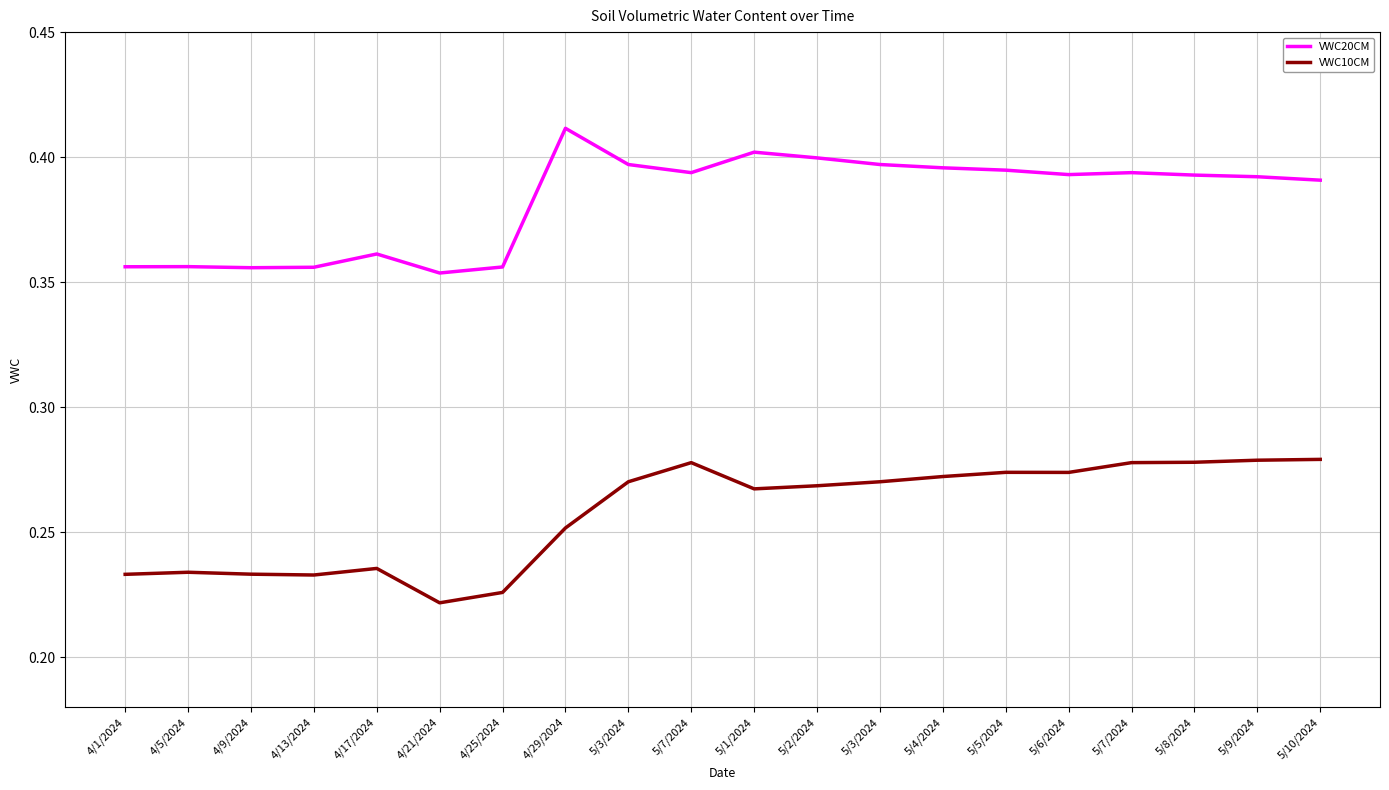

At which label does VWC10CM reach its minimum?

4/21/2024